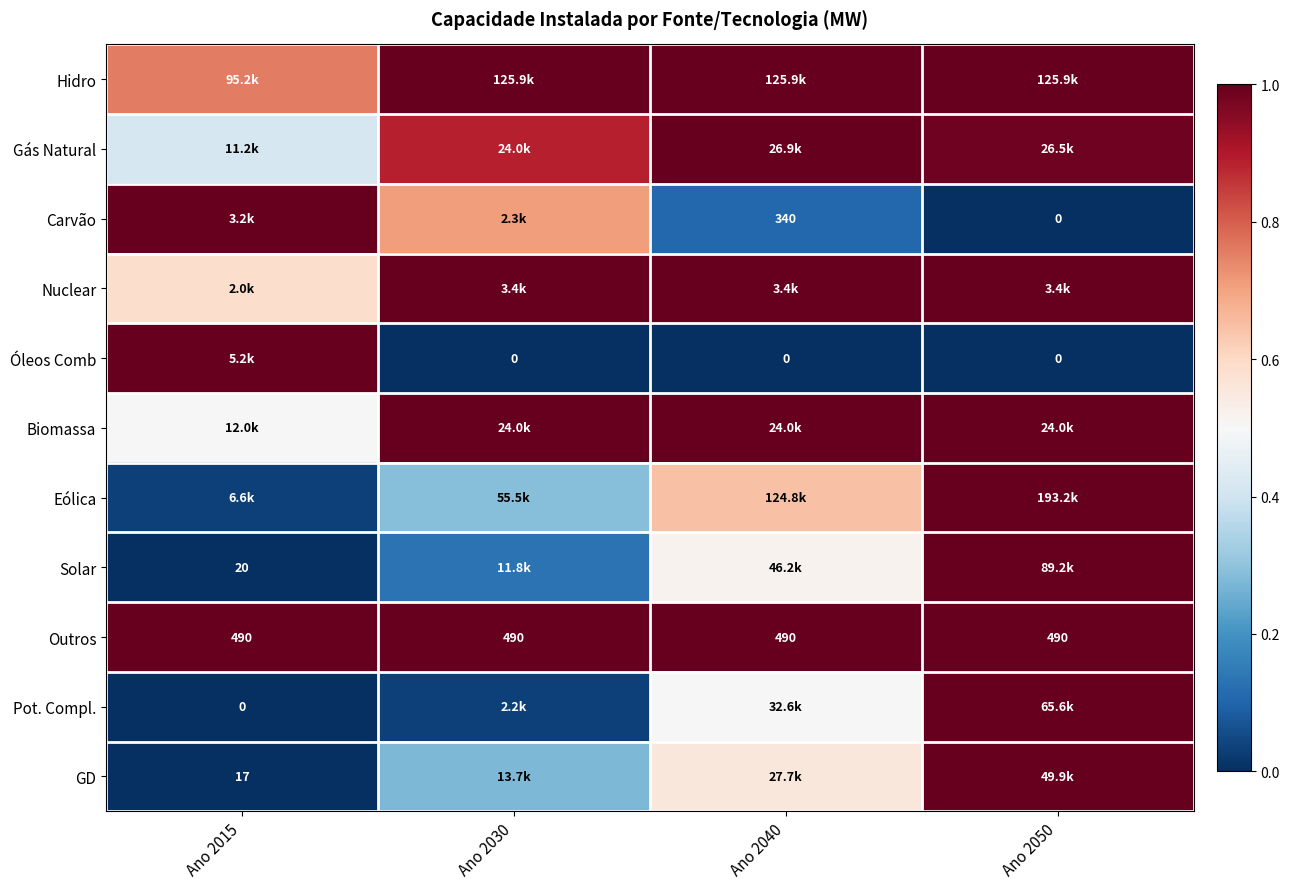

How many values in the Pot. Compl. series exceed 0?

3